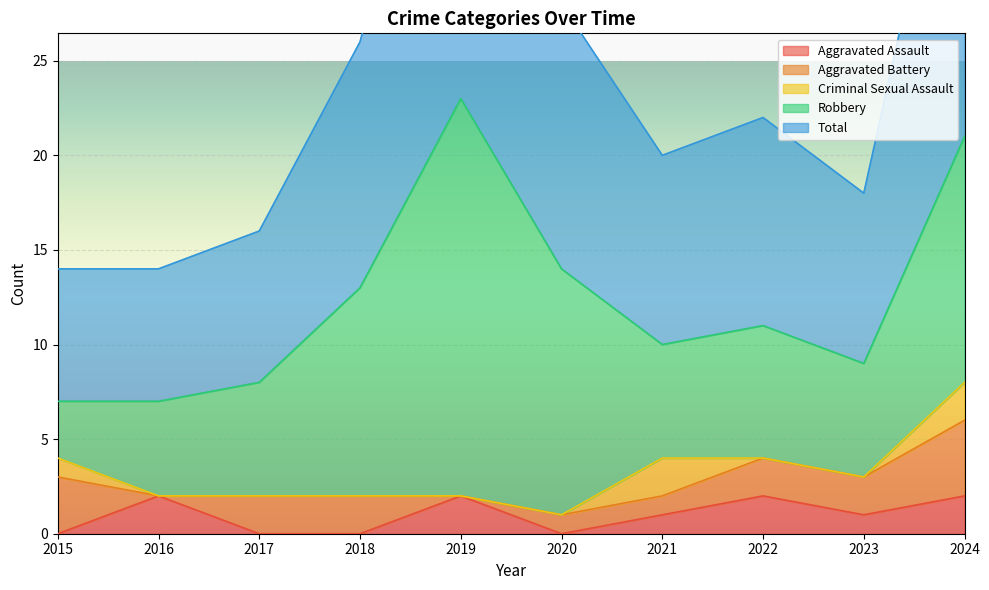

What are all the series names shown in the legend?

Aggravated Assault, Aggravated Battery, Criminal Sexual Assault, Robbery, Total